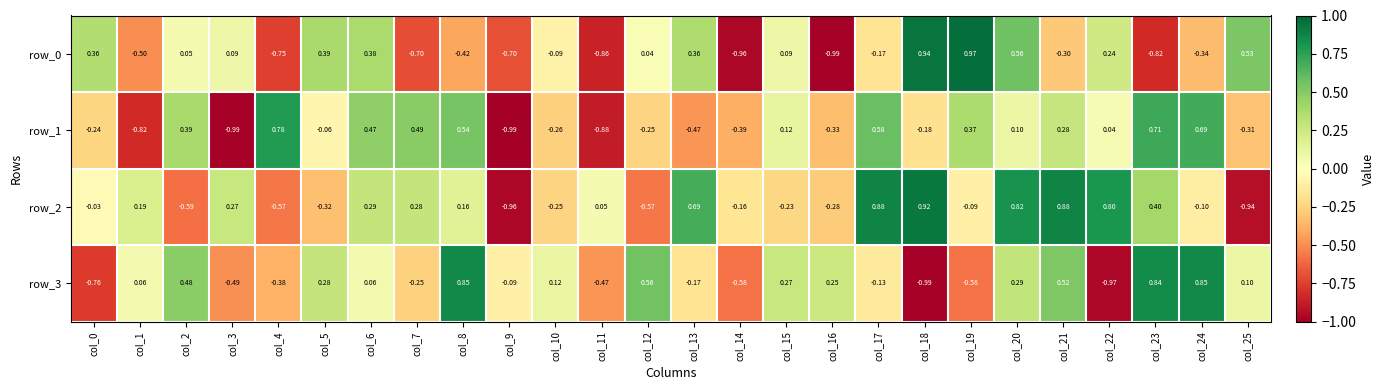

Between col_17 and col_18, which is larger?

col_18